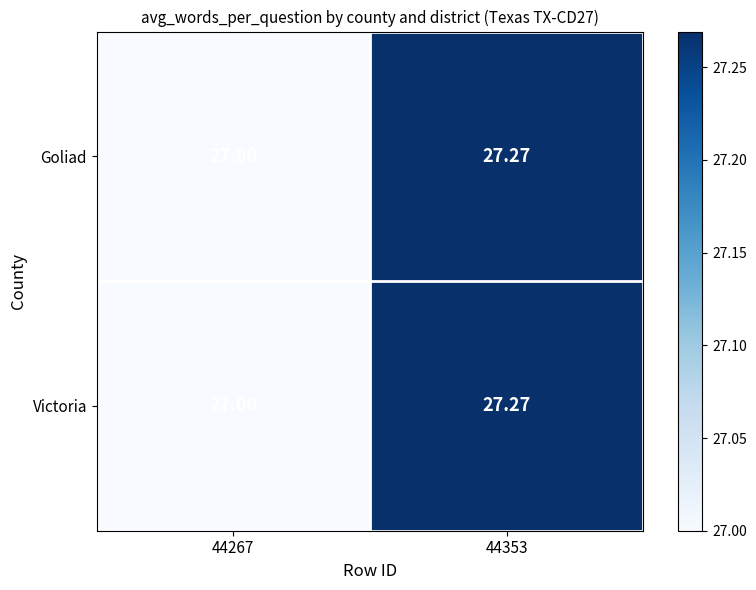

Is the value of Victoria at 44267 greater than the value of Goliad at 44353?

No